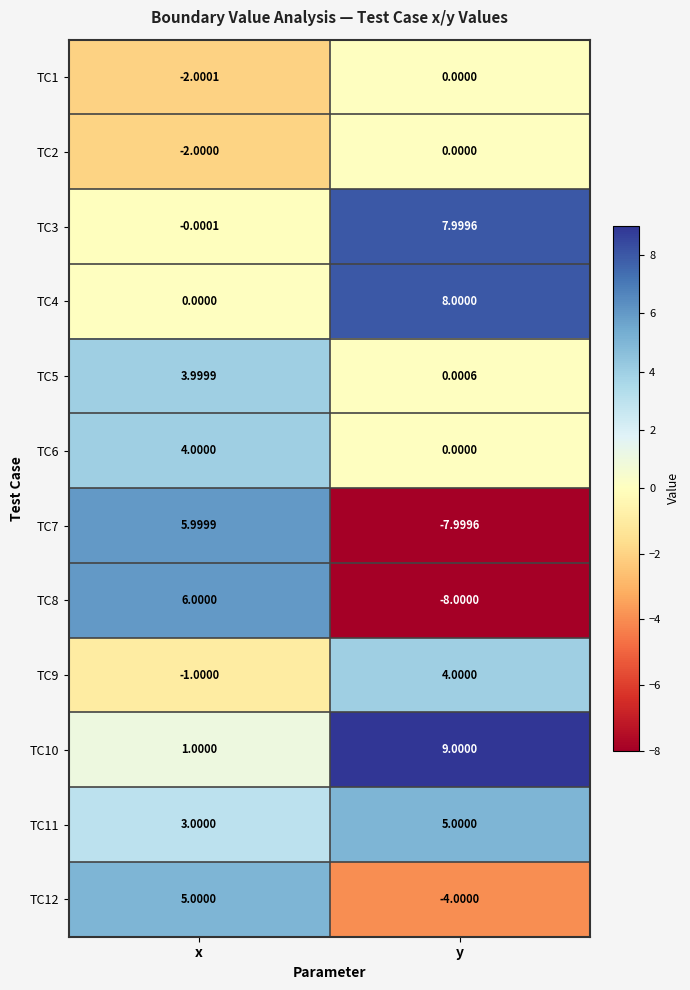

List the labels in order of TC9 value, largest first.

y, x